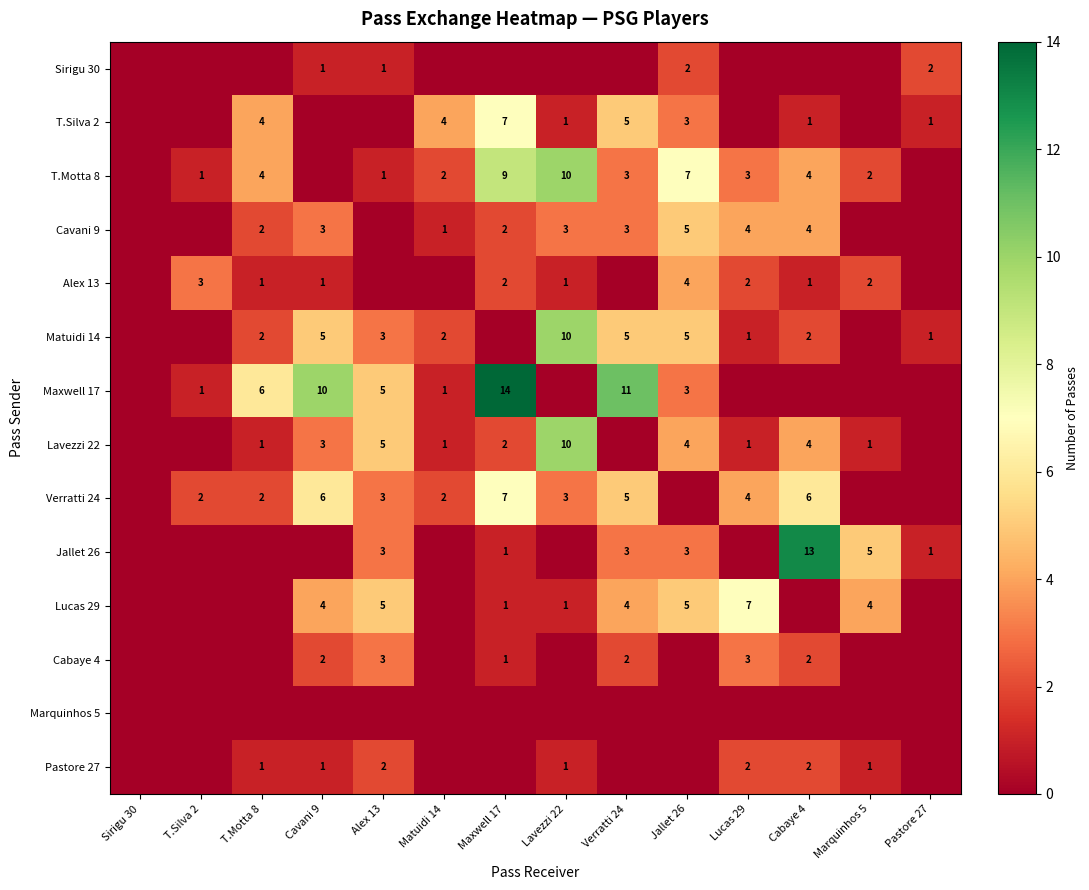

True or false: Sirigu 30 has a value of 3 at Jallet 26.

False